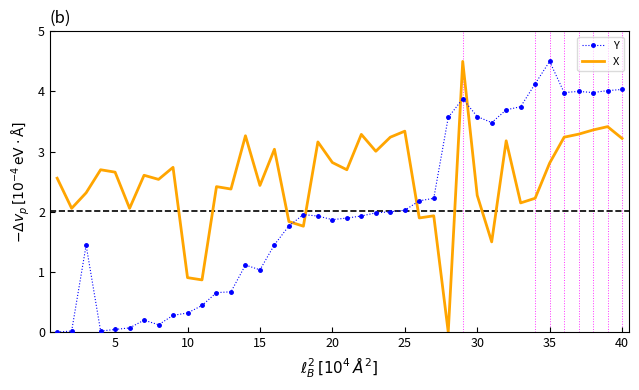

How many times do Y and X cross each other?

5